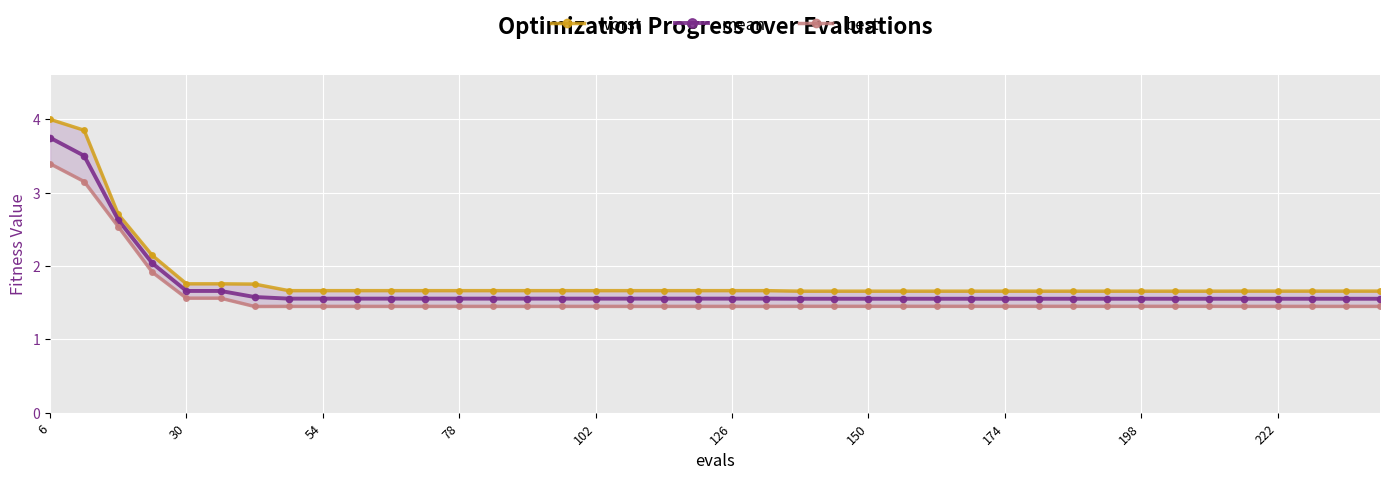

What is the average value of the worst series?

1.8